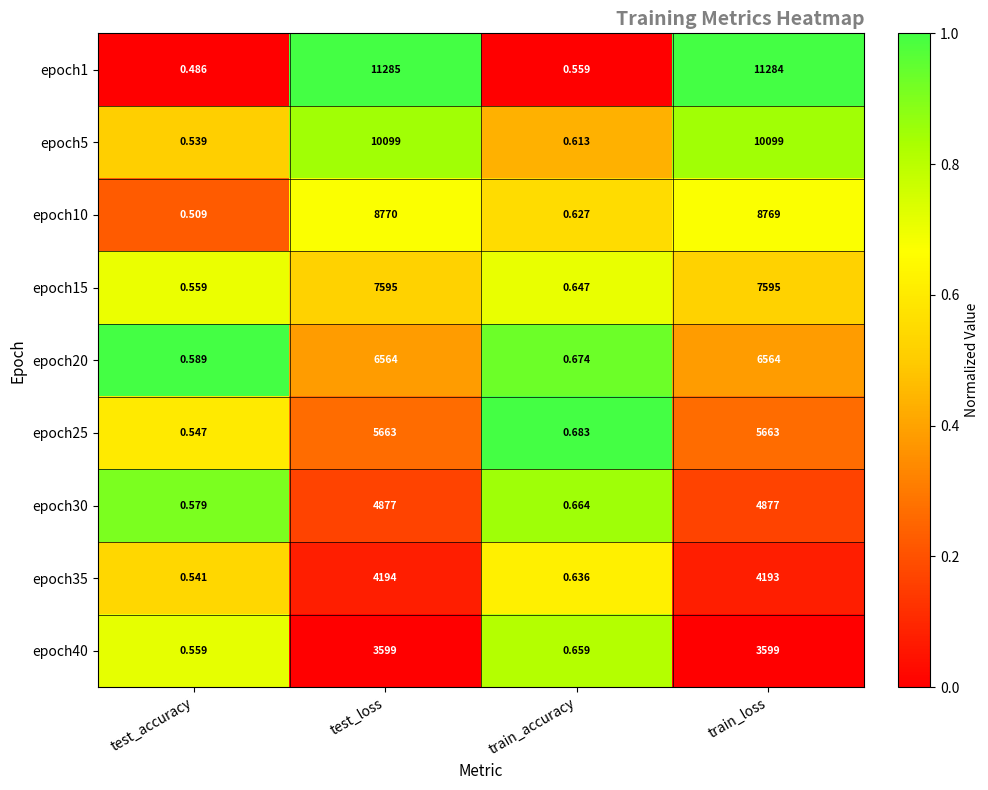

At which label does epoch10 first exceed 8769?

test_loss